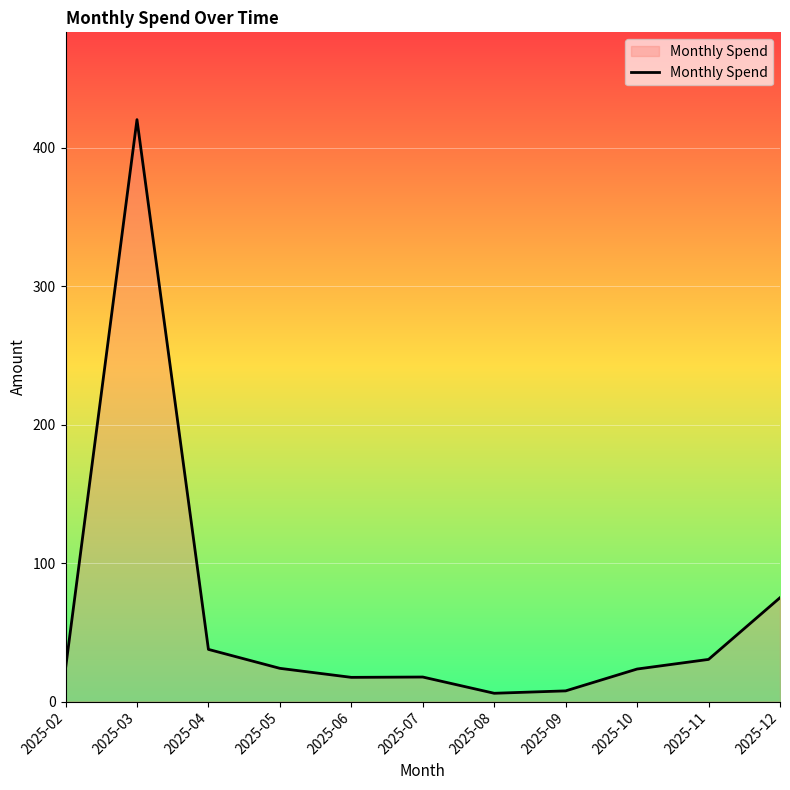

What is the maximum value shown in the chart?

420.2